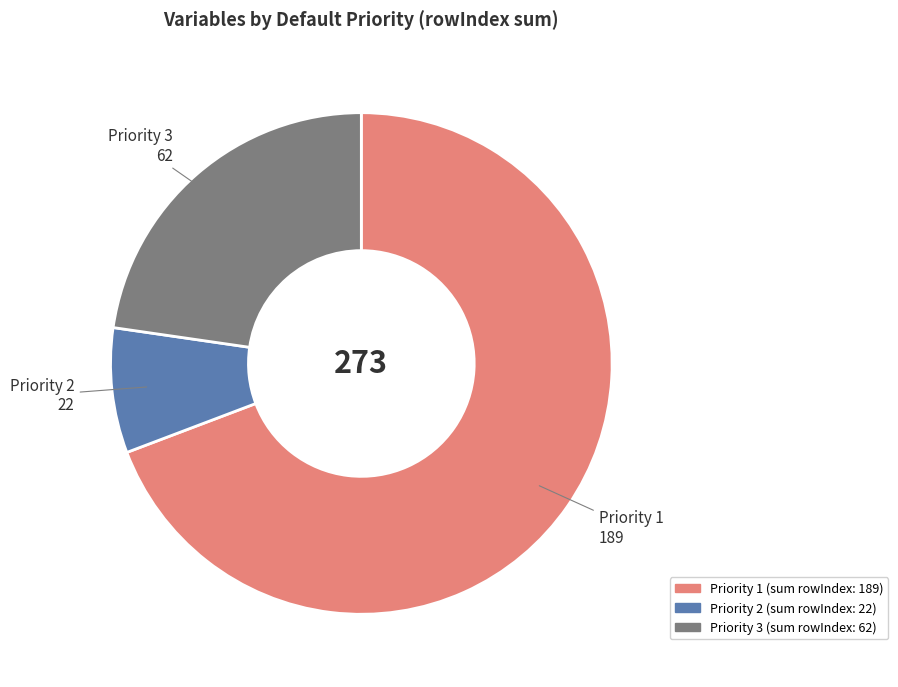

How many slices are in this pie chart?

3